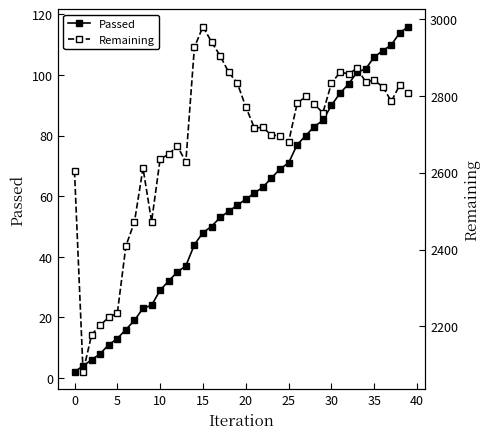

Which series has the largest total across all categories?

Remaining